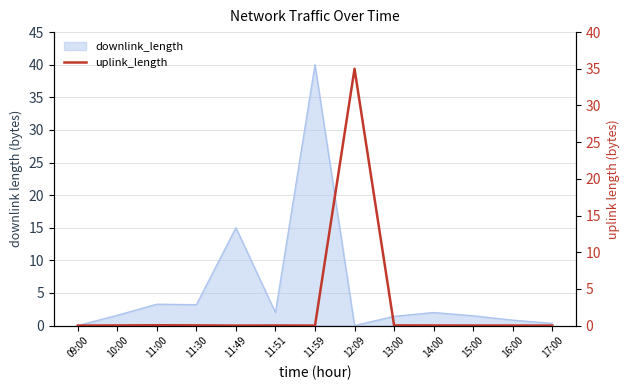

Does the chart have visible grid lines?

Yes